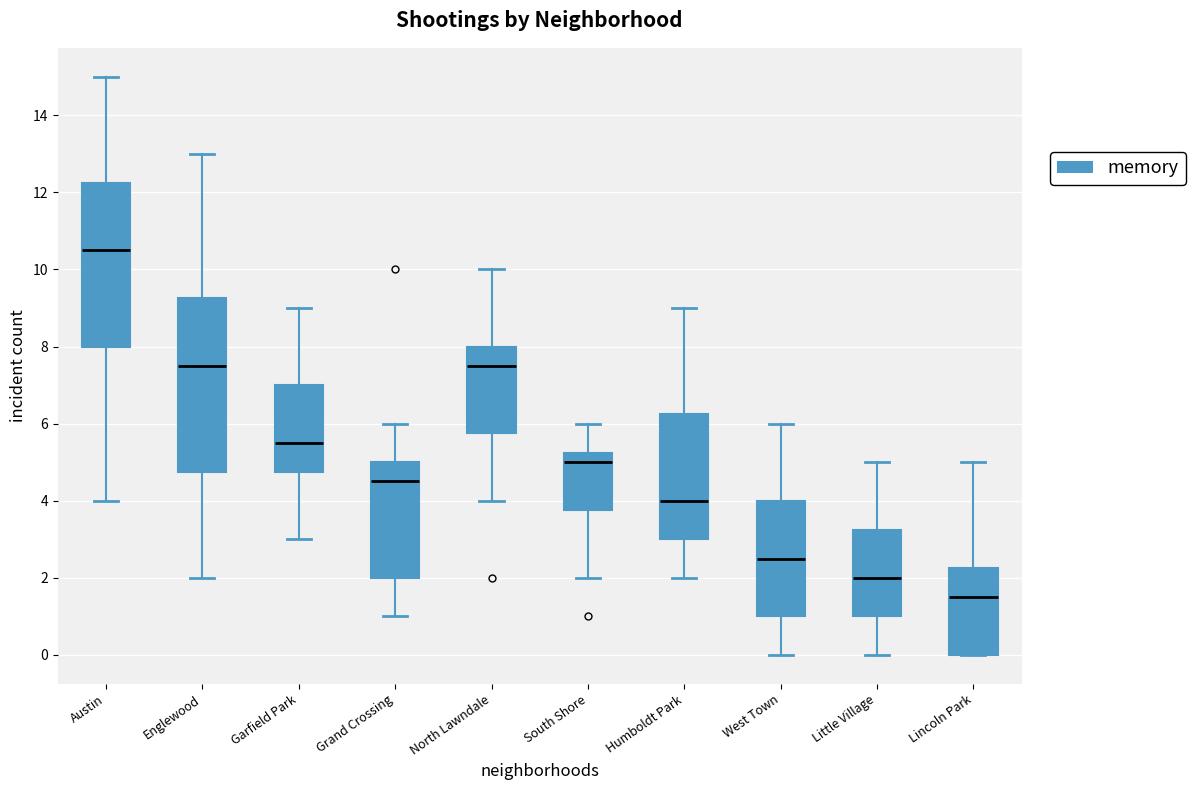

Which box's median line is the lowest?

Lincoln Park